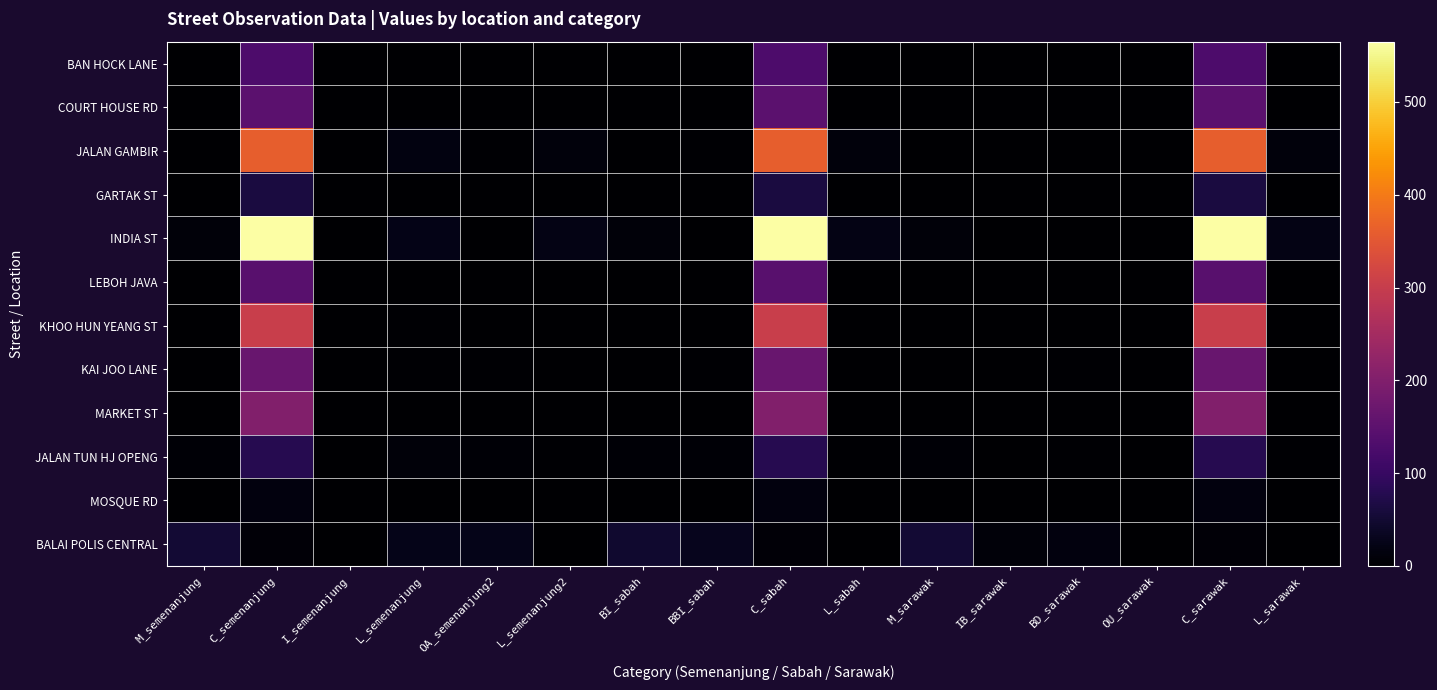

Which series has the largest range (max minus min)?

INDIA ST